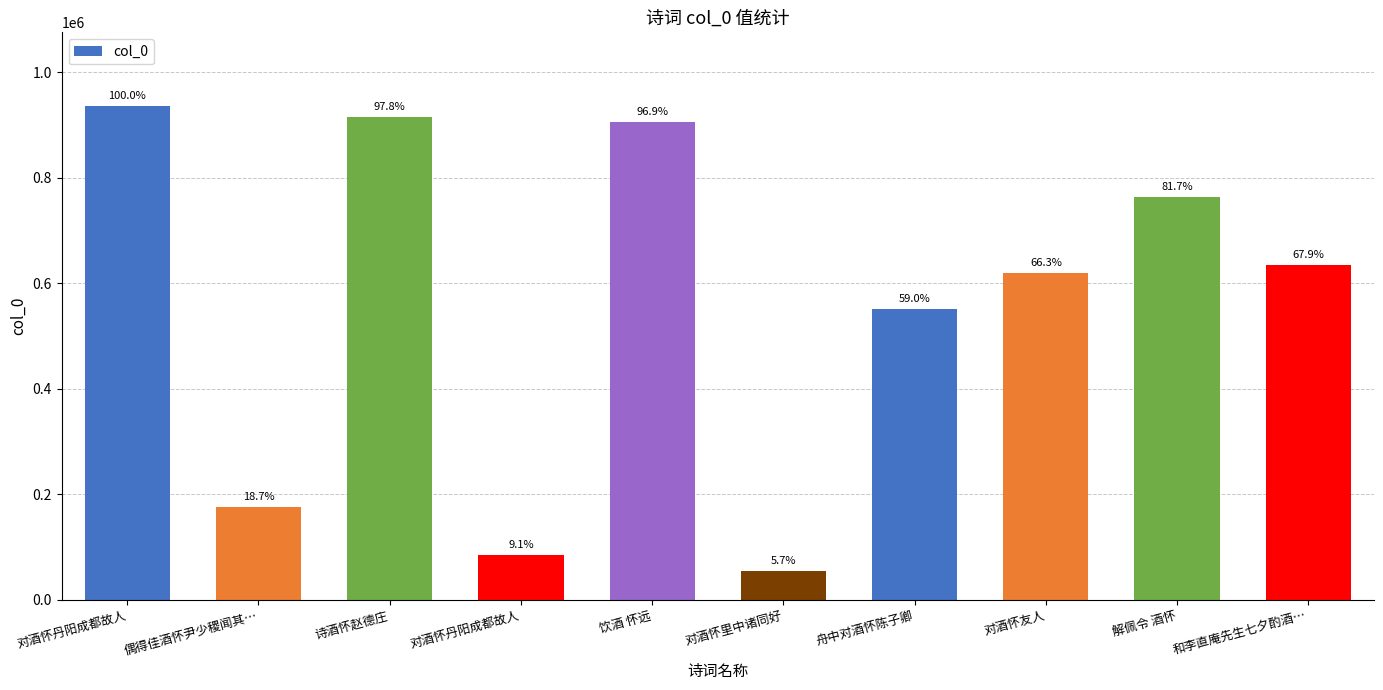

The chart shows a value of 634892 at 和李直庵先生七夕酌酒…. True or false?

True